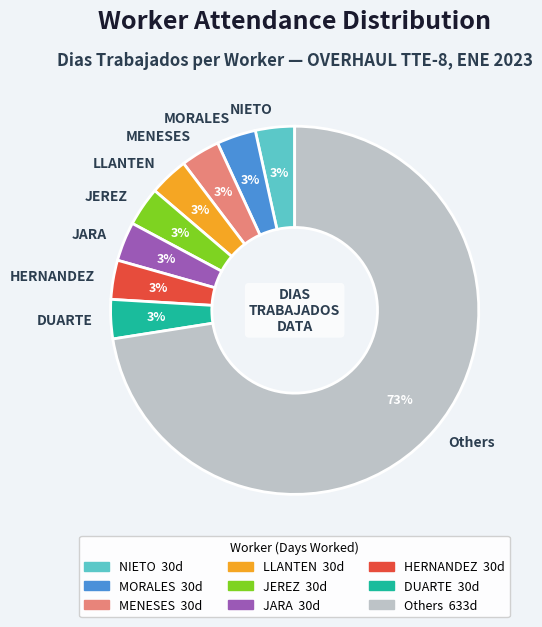

Which slice is the largest?

Others